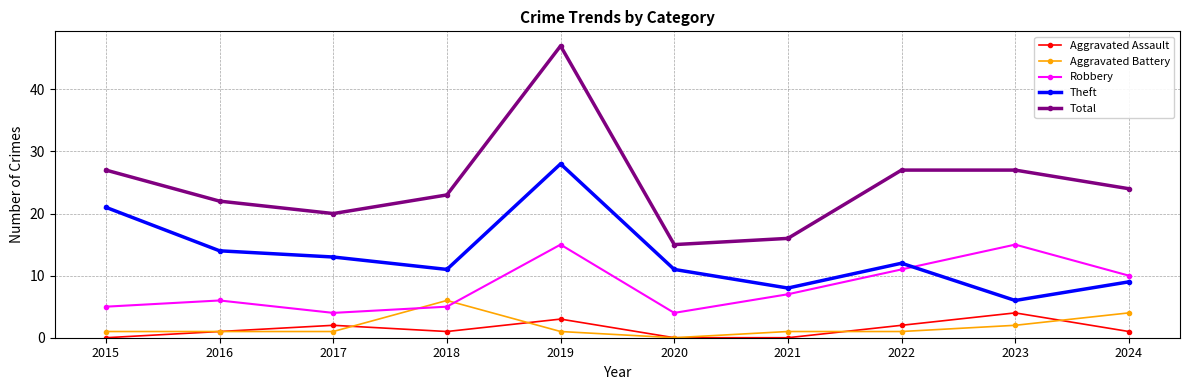

Which series has the largest range (max minus min)?

Total